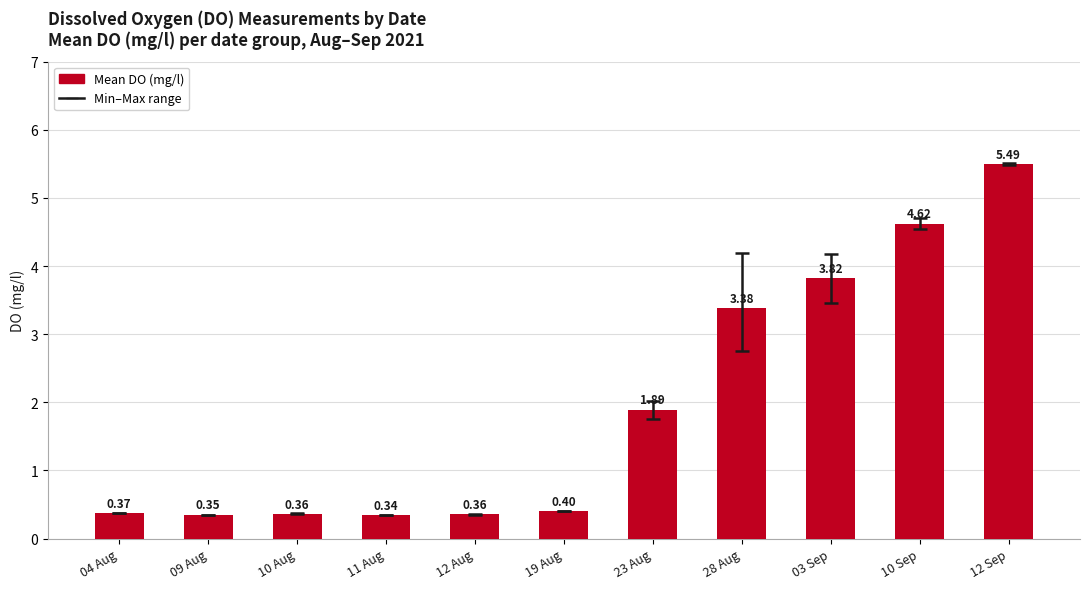

What is the sum of the values at 09 Aug and 03 Sep?

4.2